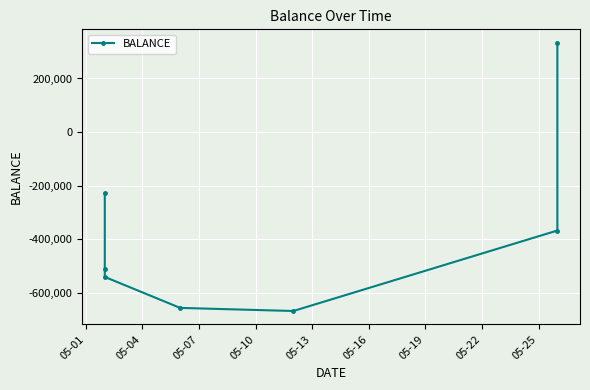

How many values are below zero?

6